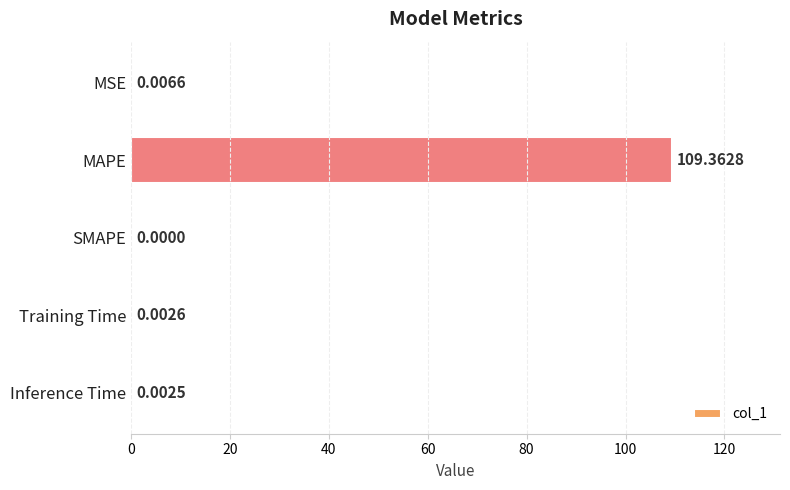

Count the number of values greater than 0.

4